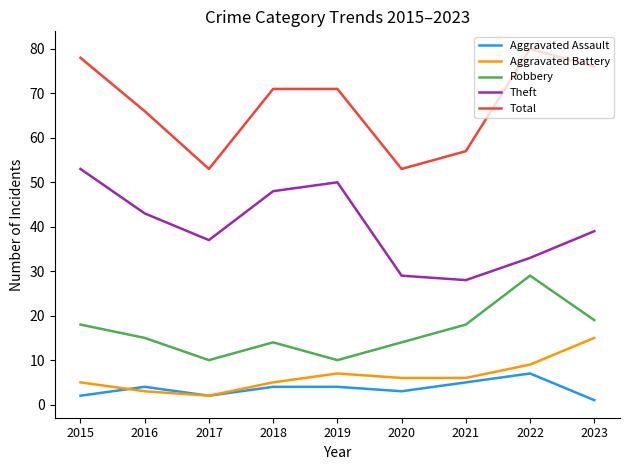

What is the sum of the Theft values at 2018 and 2016?

91